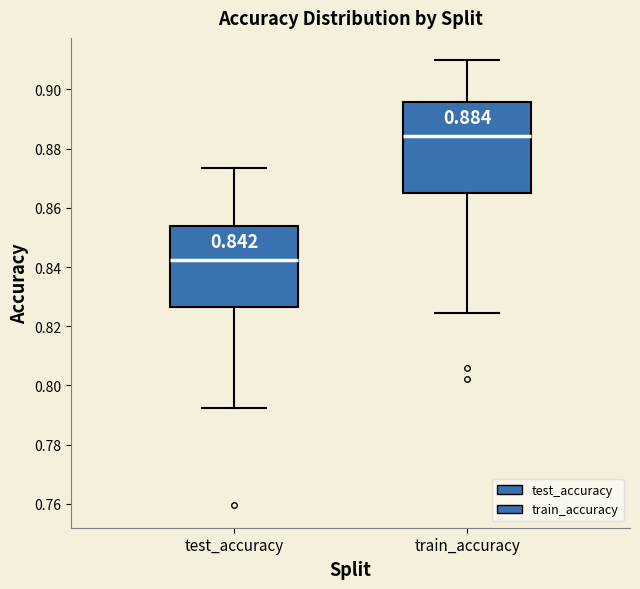

Which box is the tallest, from its lower edge to its upper edge?

train_accuracy